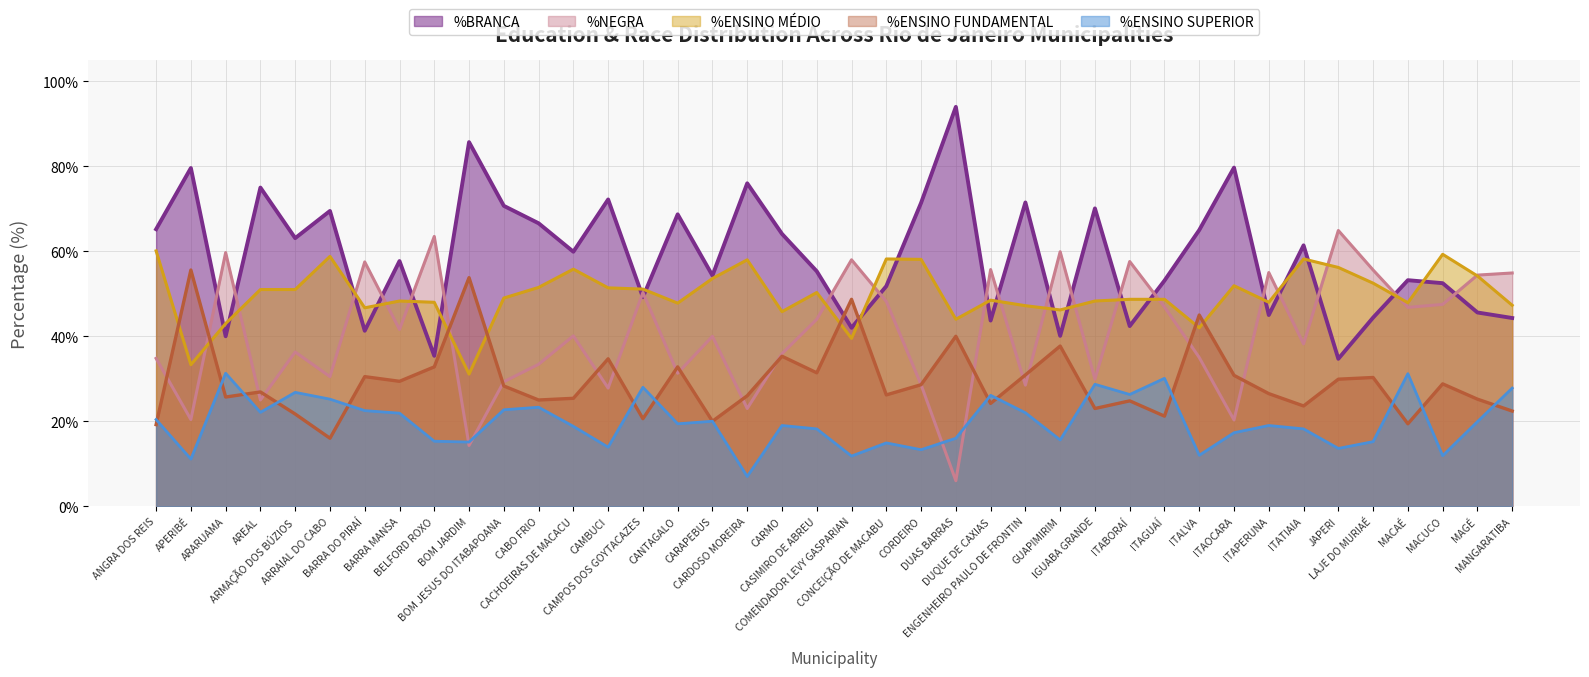

What is the total value across all series at LAJE DO MURIAÉ?

198.0